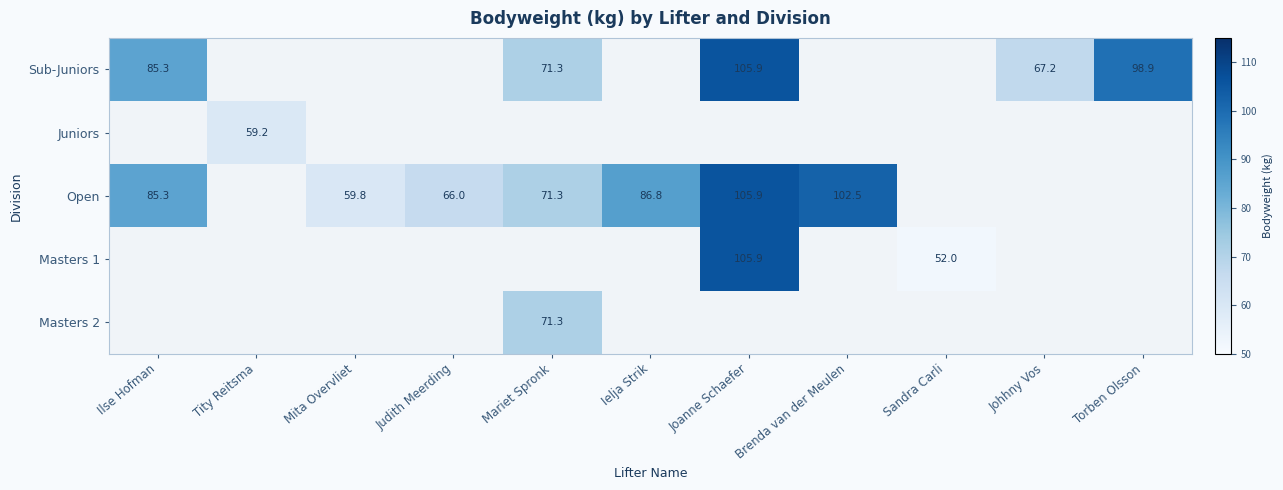

At how many categories does at least one series exceed 72?

5